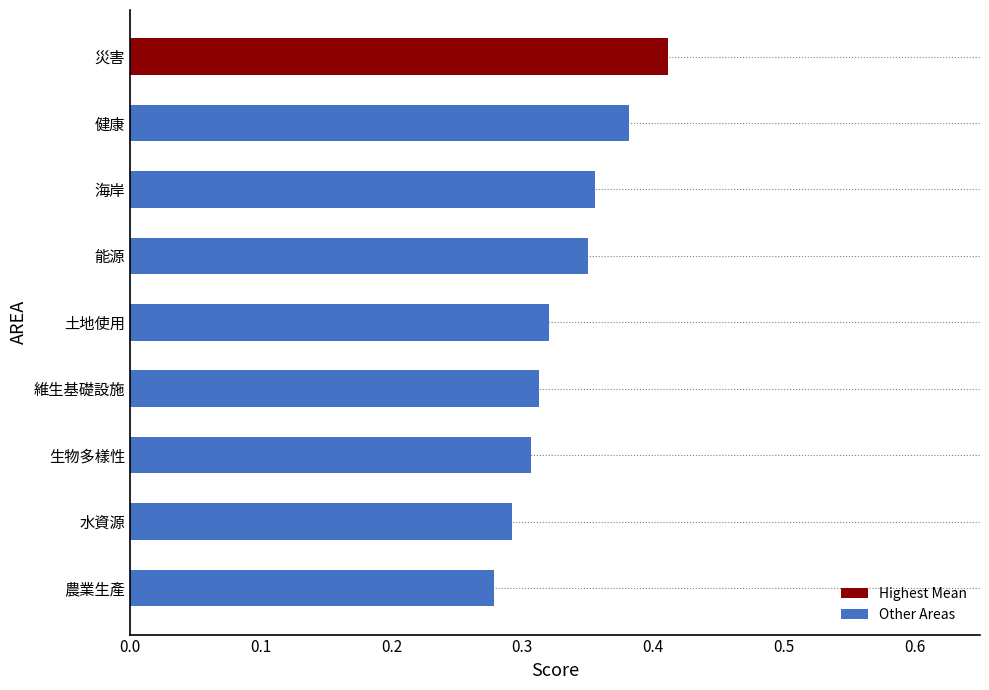

Which has a higher value, 健康 or 水資源?

健康